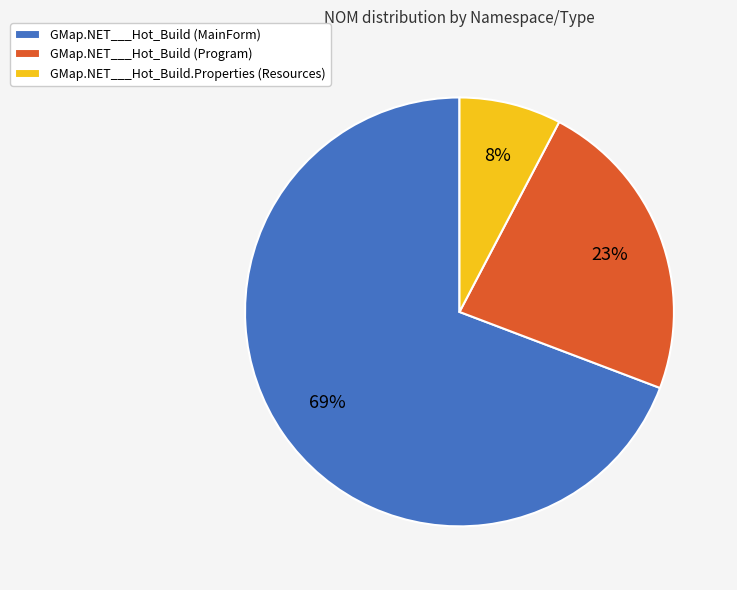

True or false: GMap.NET___Hot_Build (Program) accounts for 23% of the total.

True